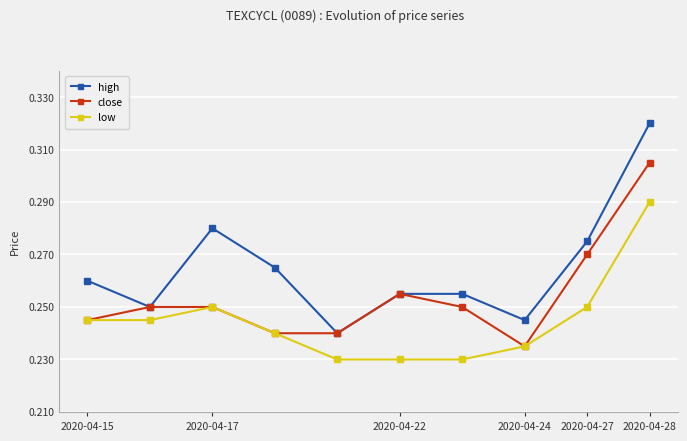

True or false: low and high cross at least once.

False